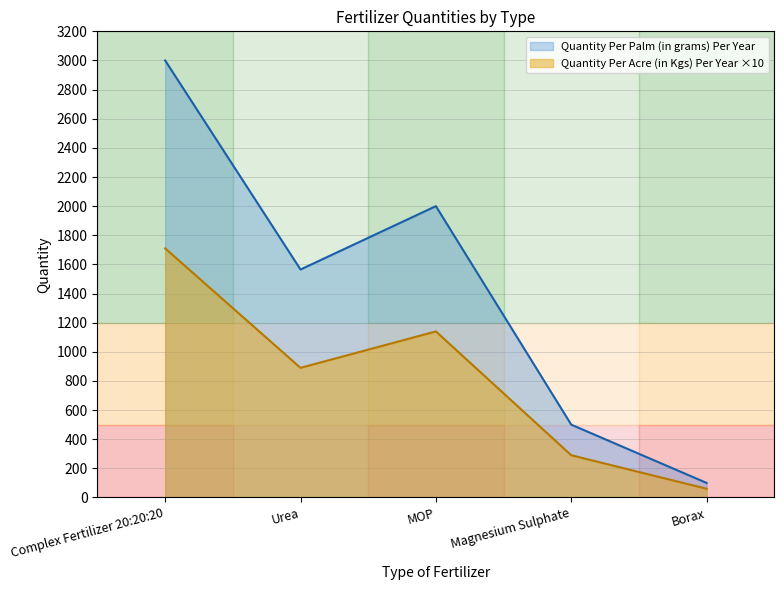

Reading right to left, what are all the values shown in this chart?

Quantity Per Acre (in Kgs) Per Year: Borax=60	Magnesium Sulphate=290	MOP=1140	Urea=890	Complex Fertilizer 20:20:20=1710
Quantity Per Palm (in grams) Per Year: Borax=100	Magnesium Sulphate=500	MOP=2000	Urea=1565	Complex Fertilizer 20:20:20=3000